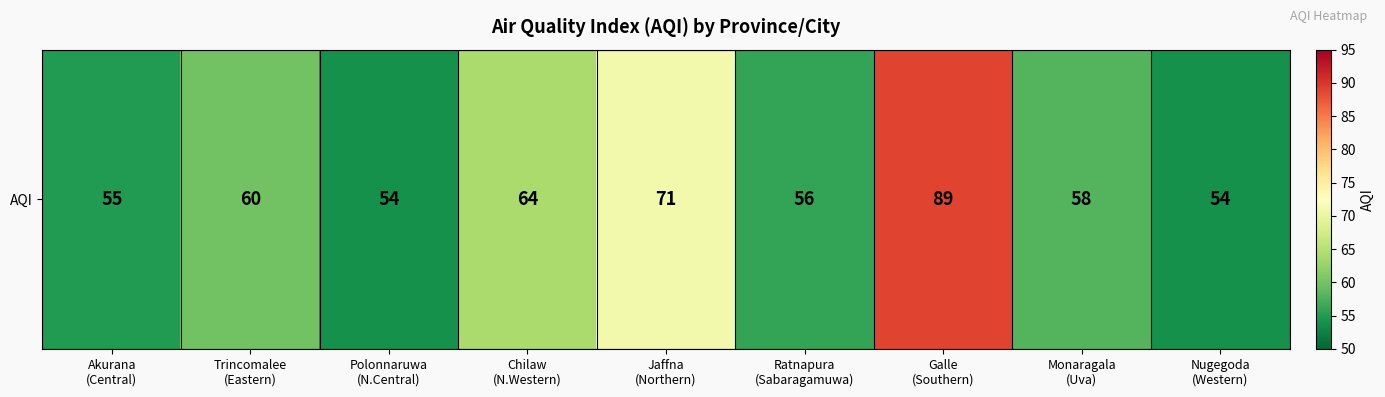

The chart shows a value of 55 at Akurana
(Central). True or false?

True